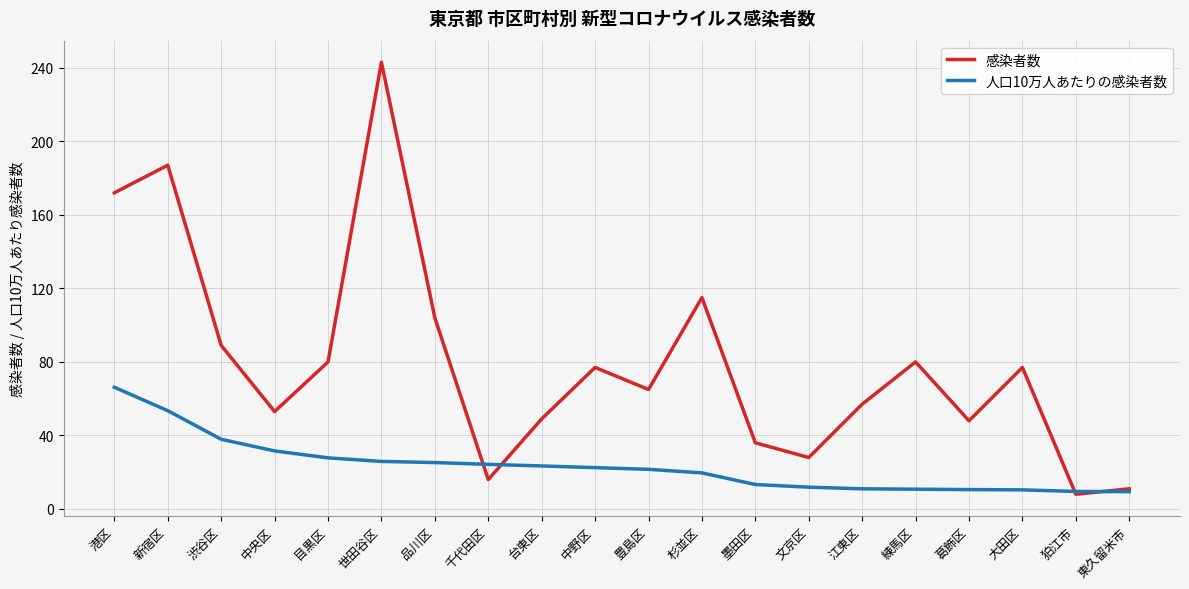

What position from the right is 目黒区?

16